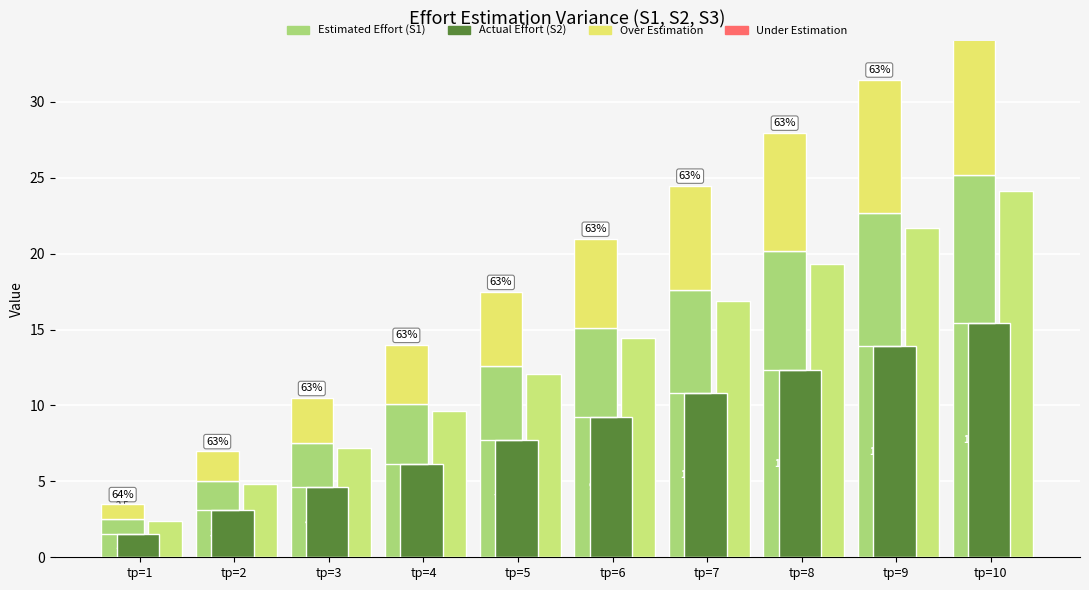

At which category is the sum across all series the highest?

tр=10